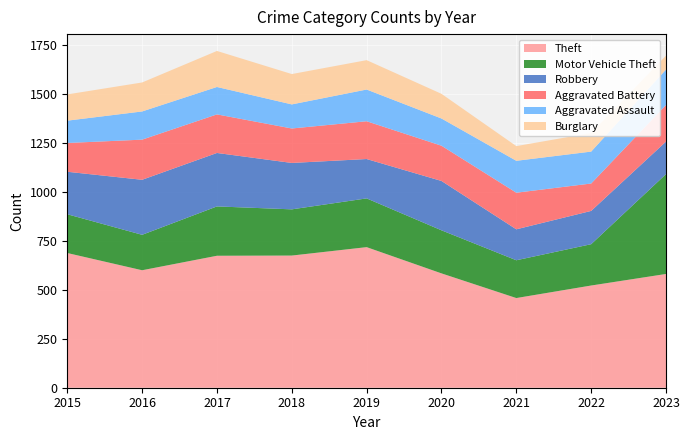

Reading left to right, transcribe all the data shown in this chart.

Theft: 688	600	674	675	718	584	458	522	581
Motor Vehicle Theft: 198	181	252	236	249	220	193	211	510
Robbery: 217	281	273	237	201	252	158	170	166
Aggravated Battery: 147	205	197	176	193	180	187	140	187
Aggravated Assault: 114	144	140	123	162	139	163	163	181
Burglary: 134	148	184	155	150	126	75	95	71